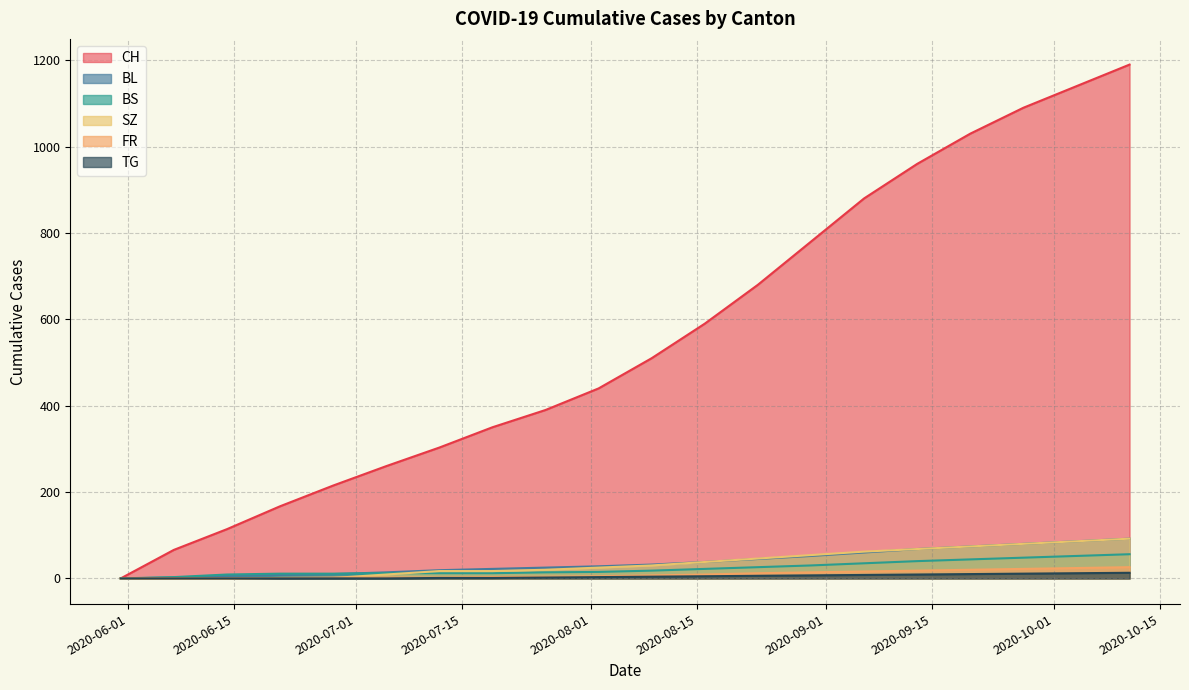

Which category has the highest value in the BL series?

2020-10-11